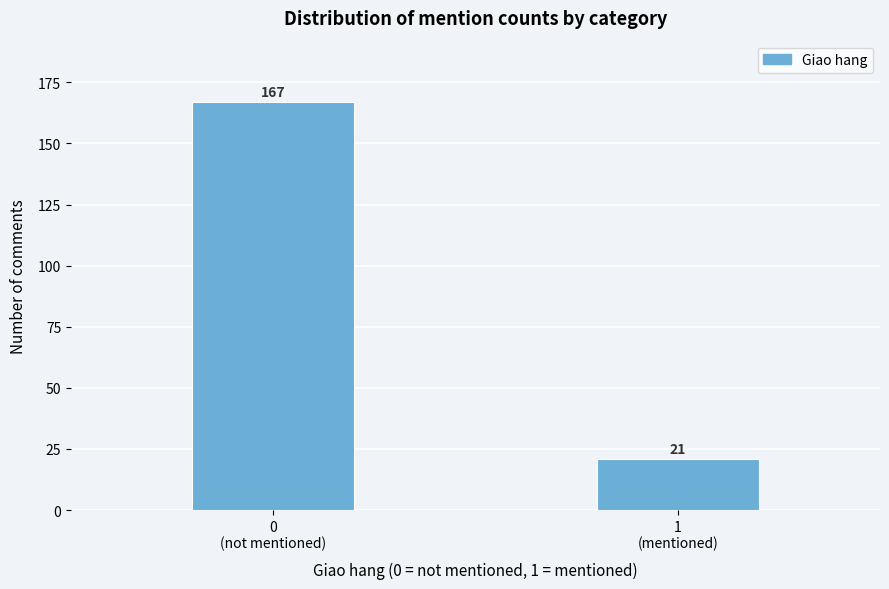

Reading left to right, list all the values displayed in this chart.

167	21